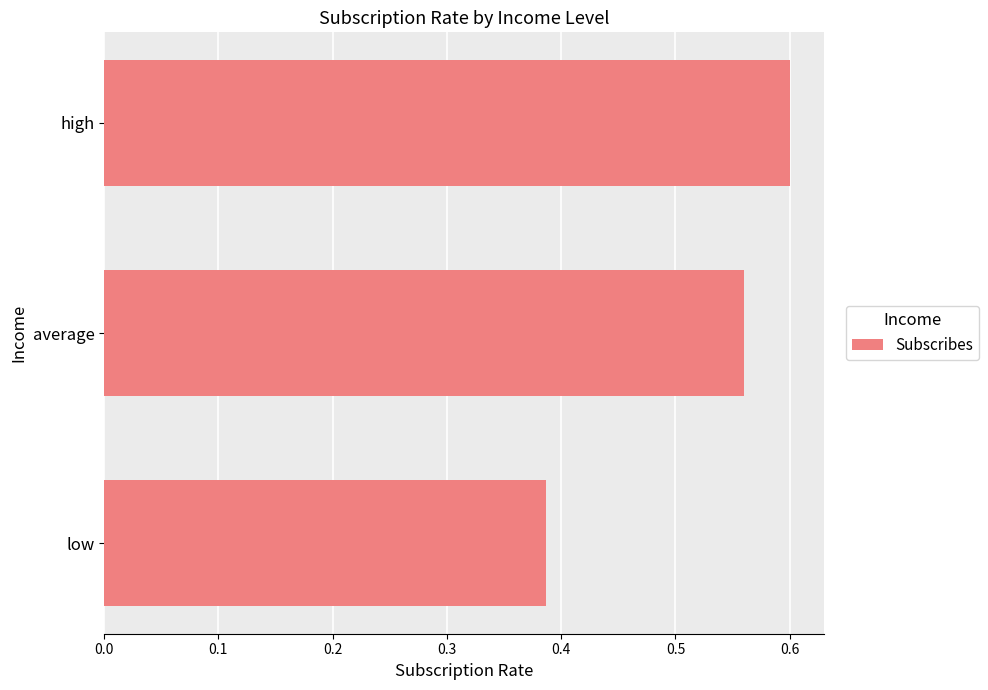

What is the difference between the maximum and minimum values?

0.2